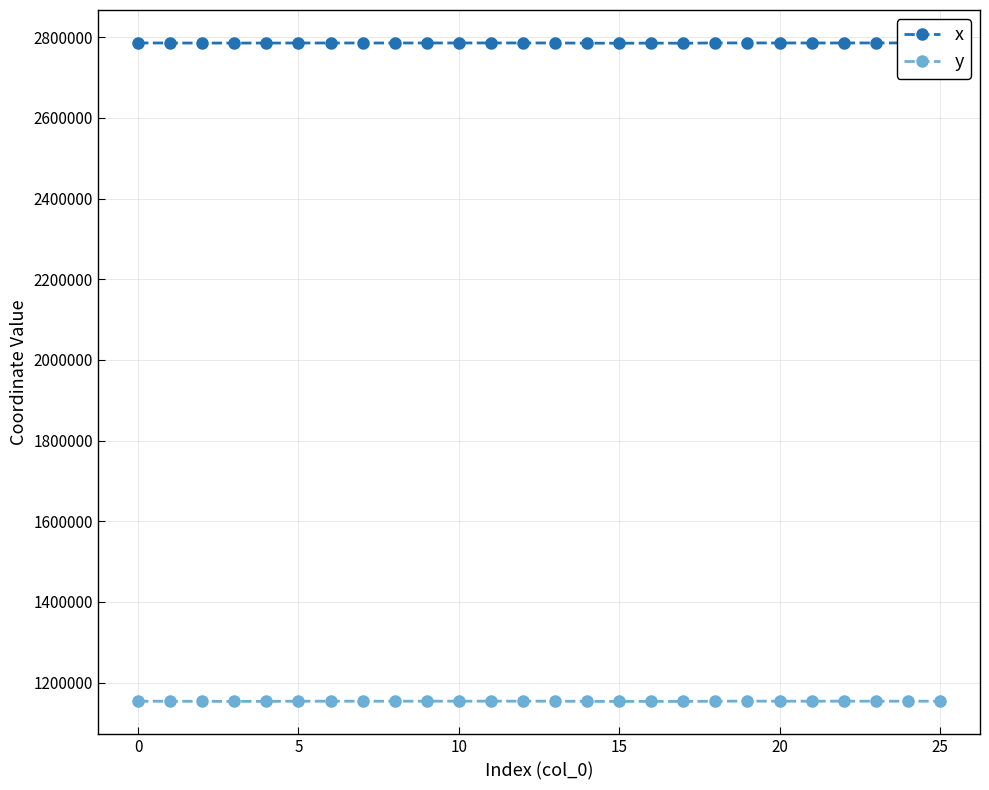

What is the lowest value of the y series?

1153125.8